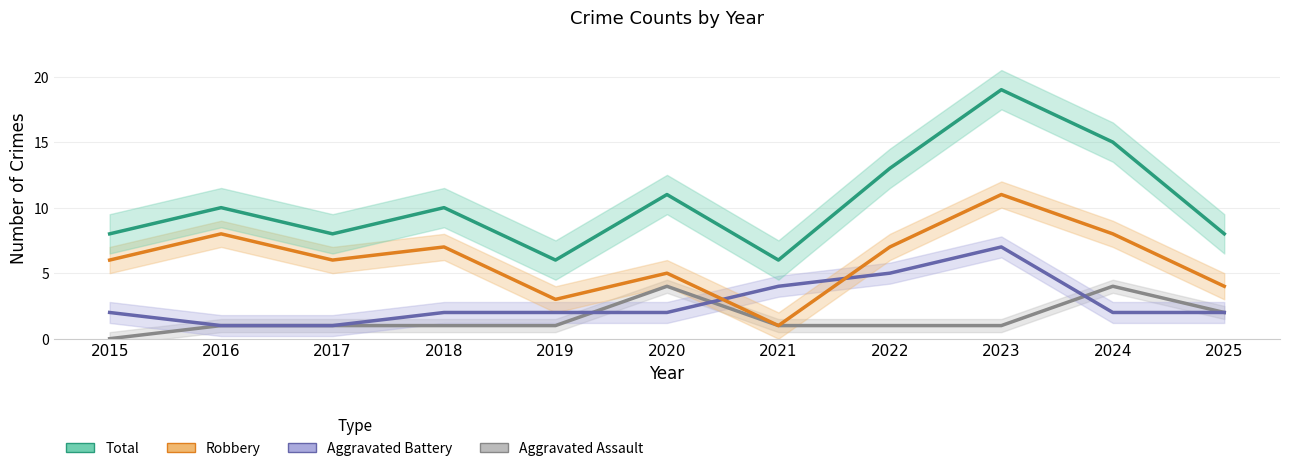

Reading left to right, what are all the values shown in this chart?

Aggravated Assault: 2015=0	2016=1	2017=1	2018=1	2019=1	2020=4	2021=1	2022=1	2023=1	2024=4	2025=2
Aggravated Battery: 2015=2	2016=1	2017=1	2018=2	2019=2	2020=2	2021=4	2022=5	2023=7	2024=2	2025=2
Robbery: 2015=6	2016=8	2017=6	2018=7	2019=3	2020=5	2021=1	2022=7	2023=11	2024=8	2025=4
Total: 2015=8	2016=10	2017=8	2018=10	2019=6	2020=11	2021=6	2022=13	2023=19	2024=15	2025=8